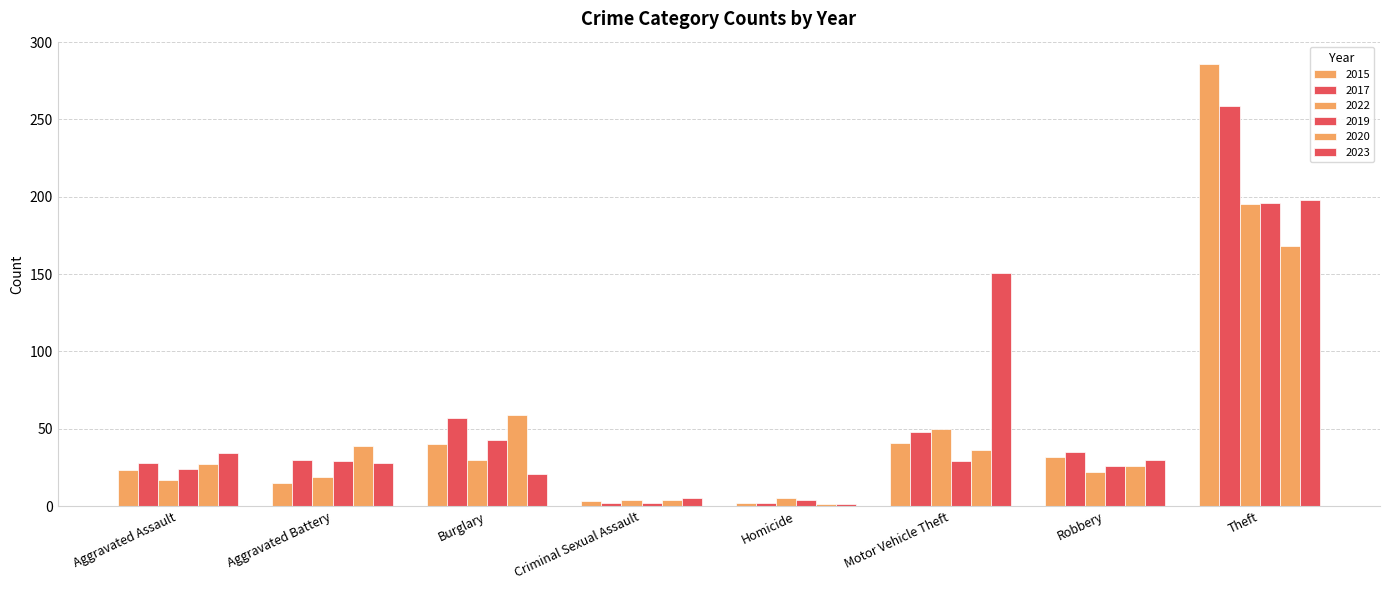

The 2020 series shows 1 at Homicide. True or false?

True